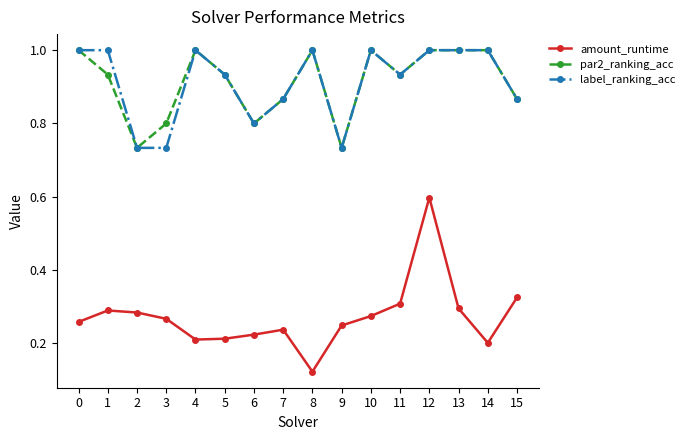

Count the label_ranking_acc values in the range 0 to 1.

16